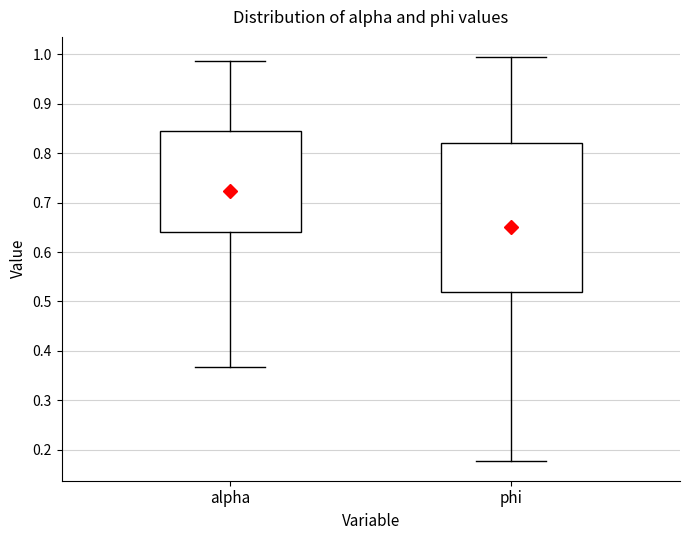

Where is the upper edge of the box for alpha on the y-axis? The values are not printed on the chart, so give them approximately, as read against the axis.

0.85